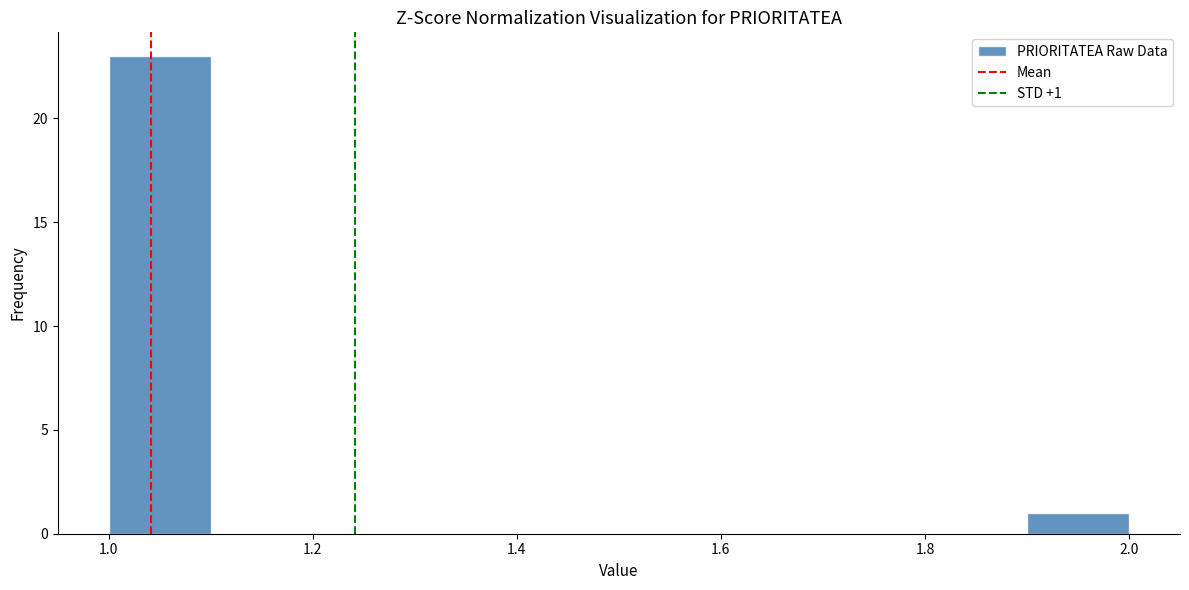

Over which range of the x-axis is the bar tallest?

1.0 to 1.1